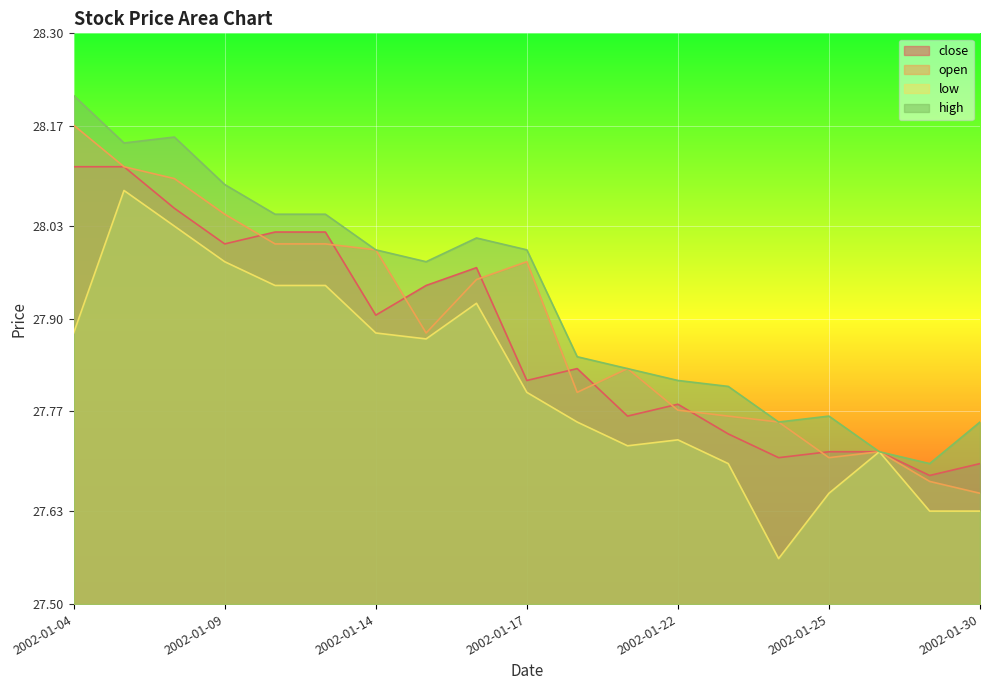

How many distinct data groups are displayed?

4